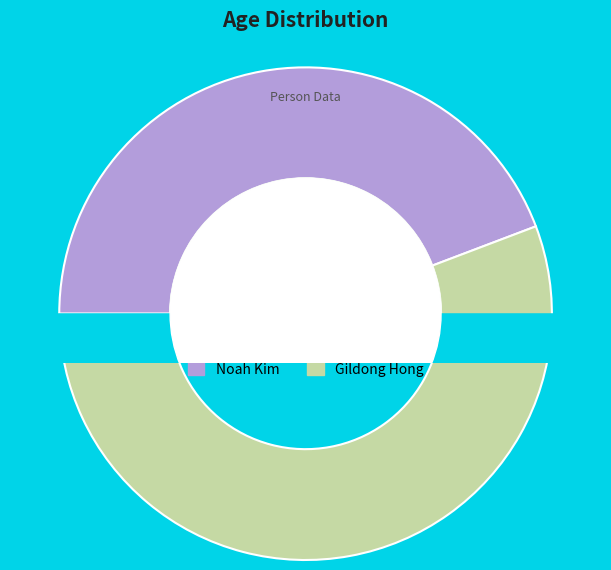

What percentage is NOT represented by Gildong Hong?

44.2%